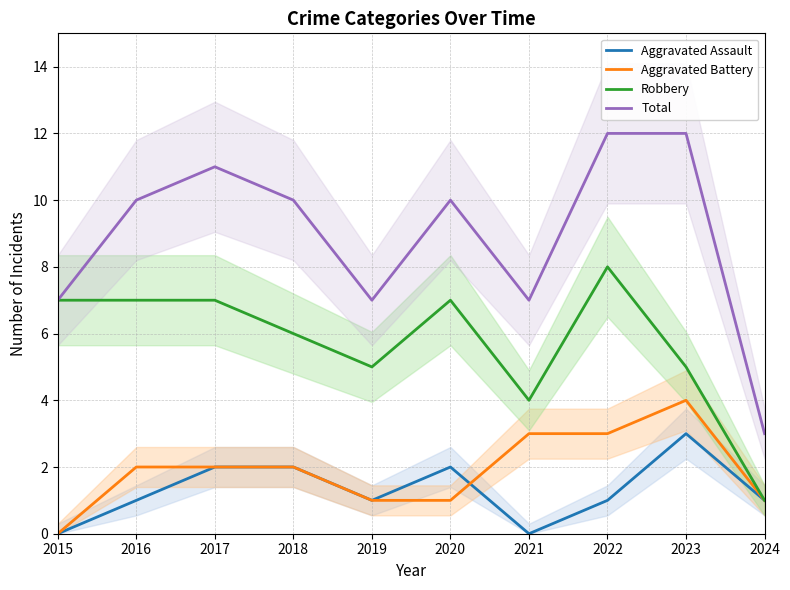

How many Total values are between 7 and 11?

7